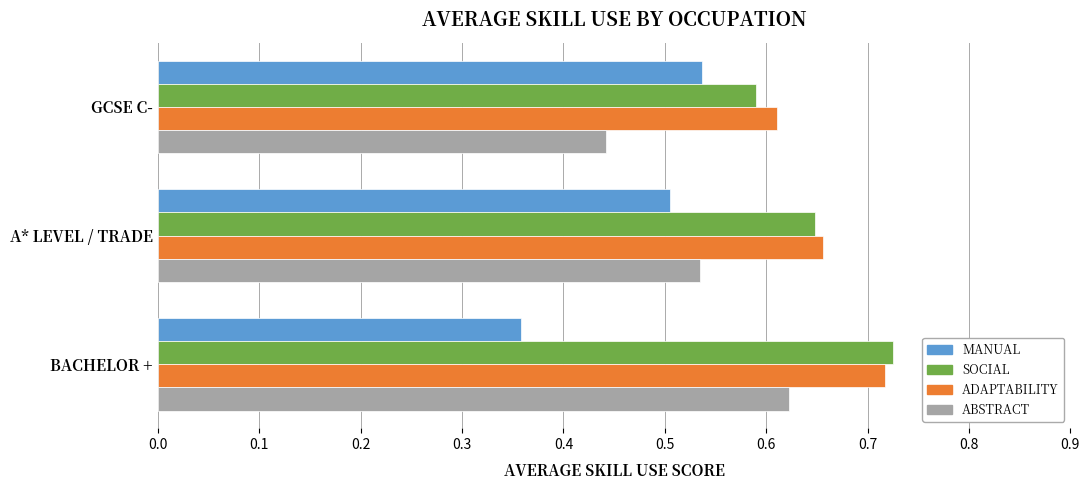

What is the total value across all series at BACHELOR +?

2.4